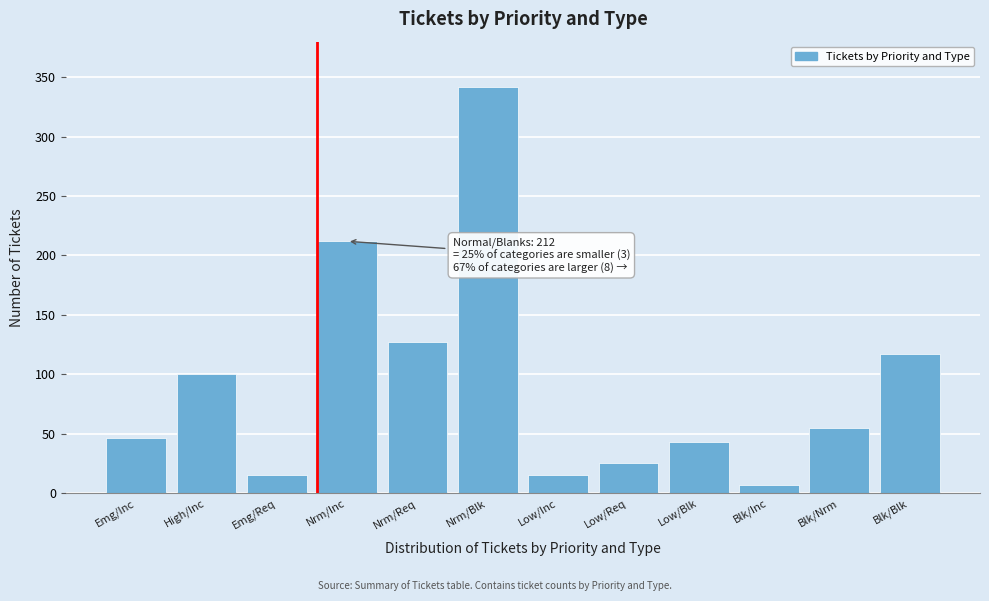

Reading left to right, list all the values displayed in this chart.

46	100	15	212	127	342	15	25	43	7	55	117